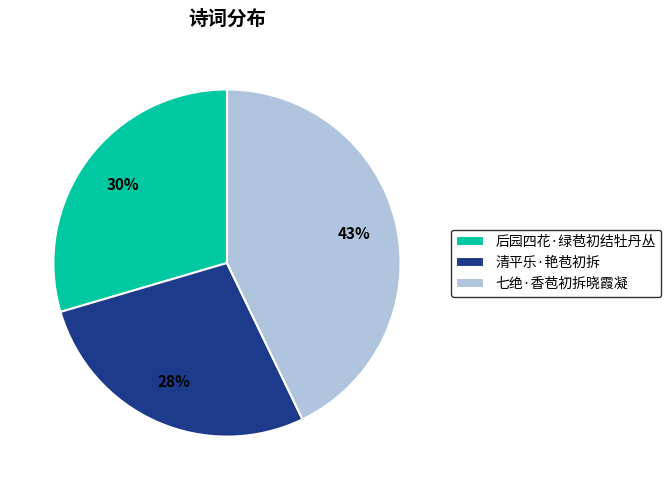

True or false: 清平乐·艳苞初拆 accounts for 28% of the total.

True